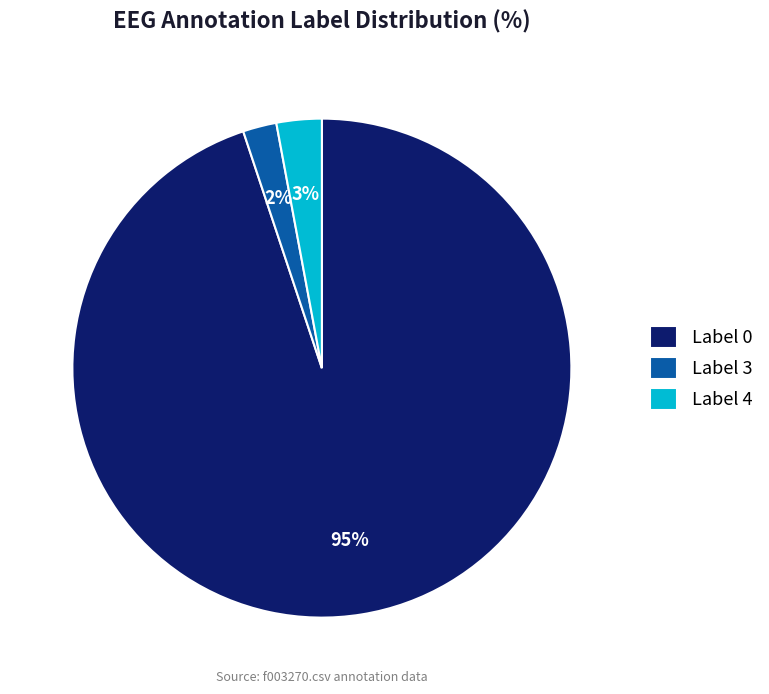

To the nearest percent, what portion does Label 4 represent?

3%